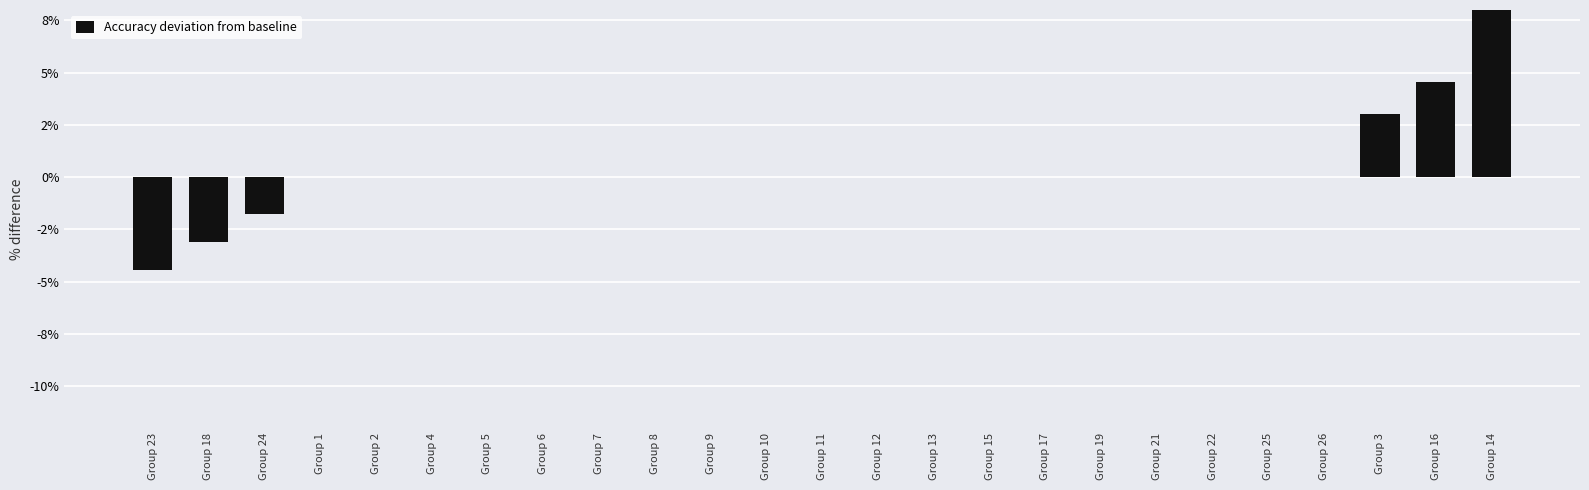

Is it true that the value at Group 14 is 8.2?

False